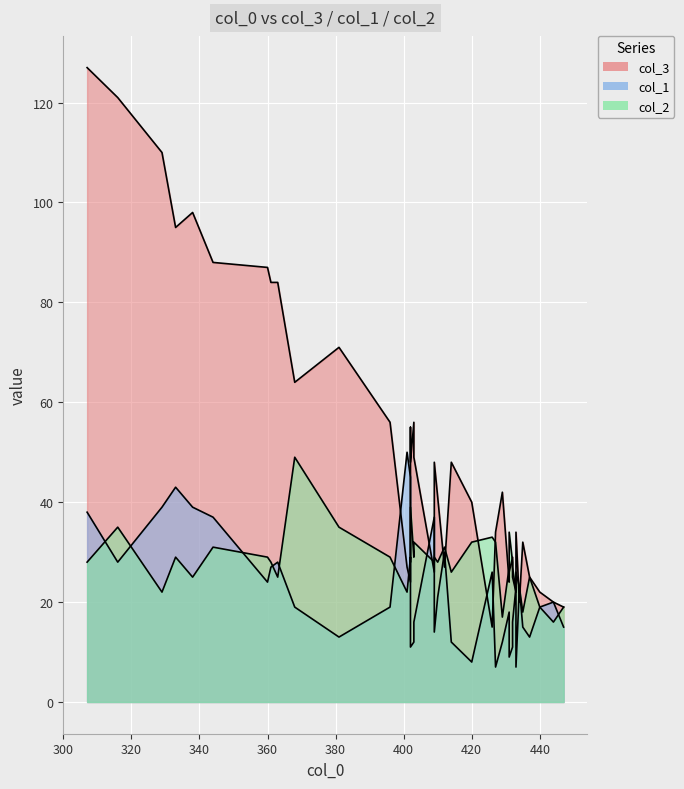

What value does the col_2 series have at 14?

26